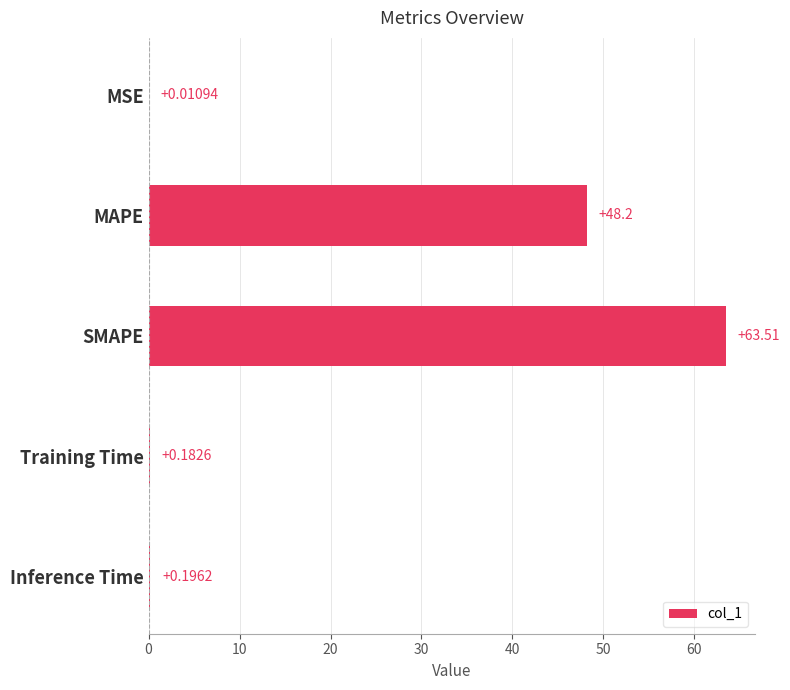

At which label is the value closest to 31?

MAPE